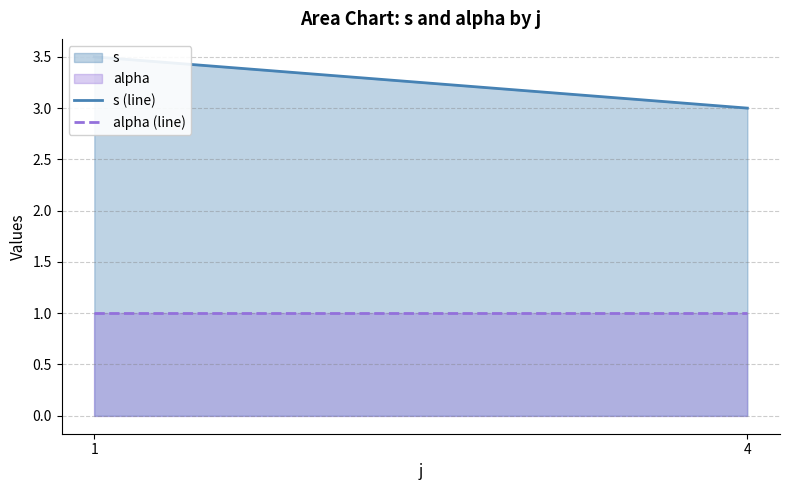

Which series has the largest total across all categories?

s (line)